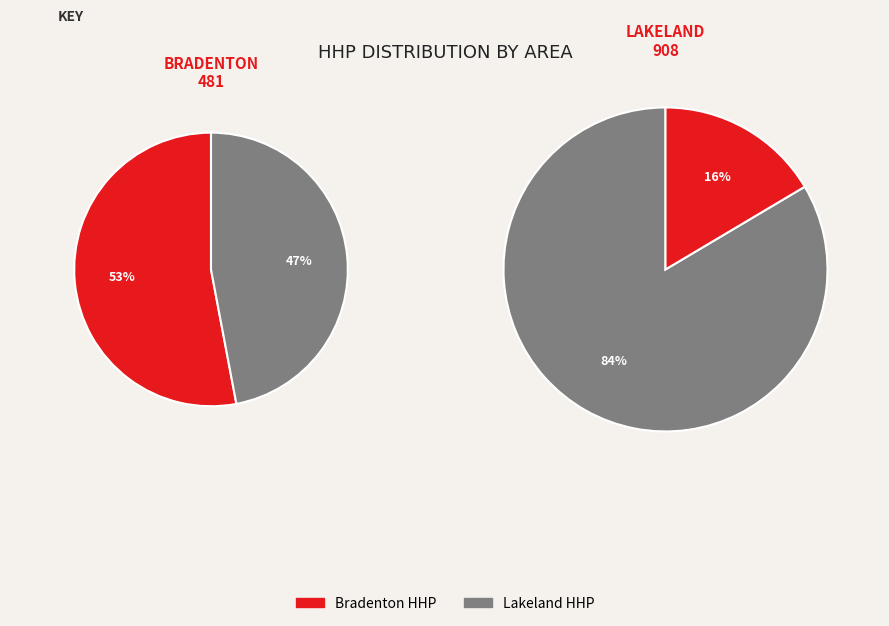

To the nearest percent, what is the difference between the Lakeland and Bradenton slice percentages?

6%